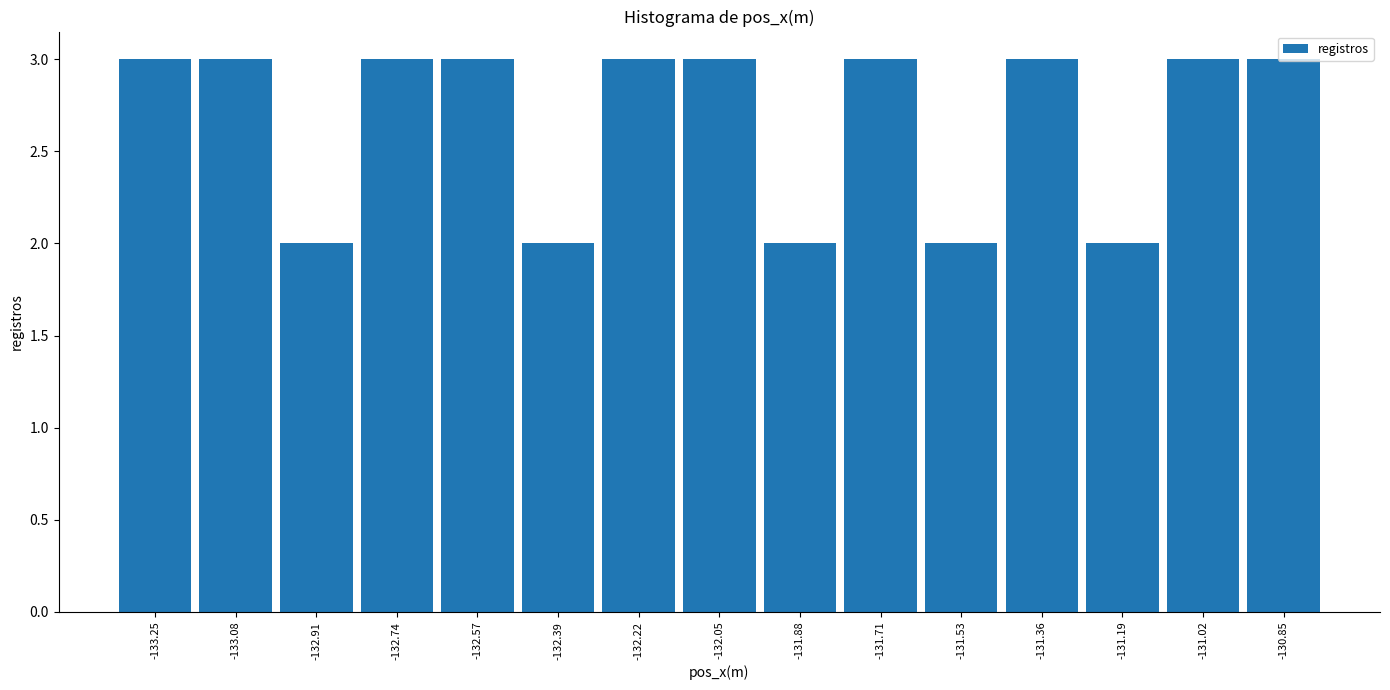

What is the height of the bar covering -131.80 to -131.62 on the x-axis? Neither the bar edges nor the heights are printed on the chart, so give them approximately, as read against the axes.

3